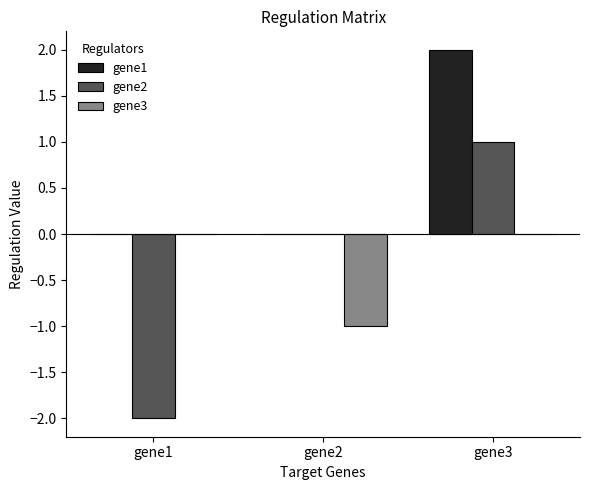

What is the total value across all series at gene1?

-2